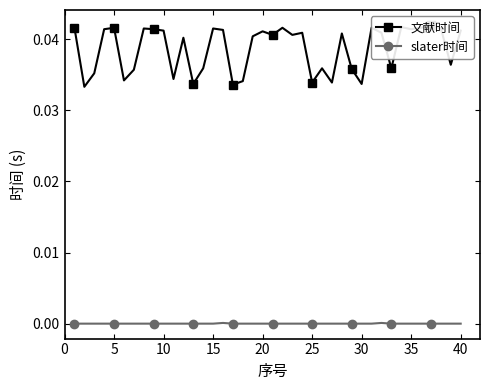

Where is the first local maximum for slater时间?

15